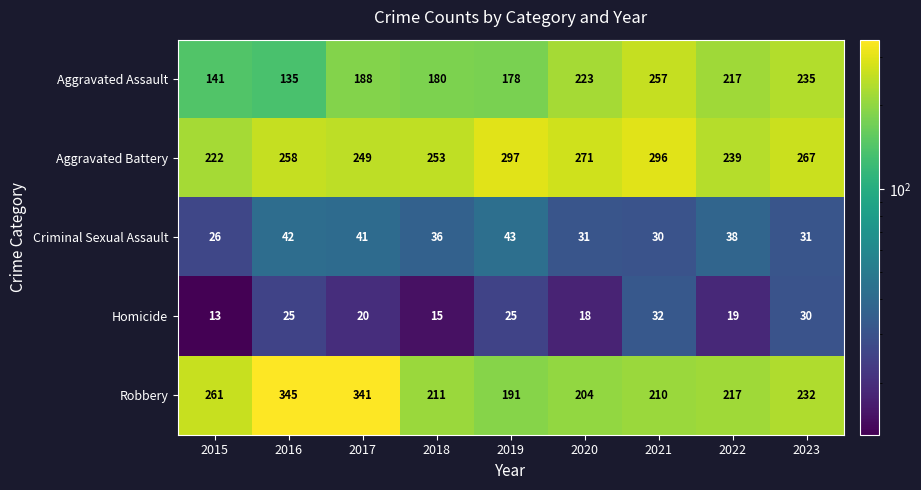

The Aggravated Battery series shows 121 at 2016. True or false?

False